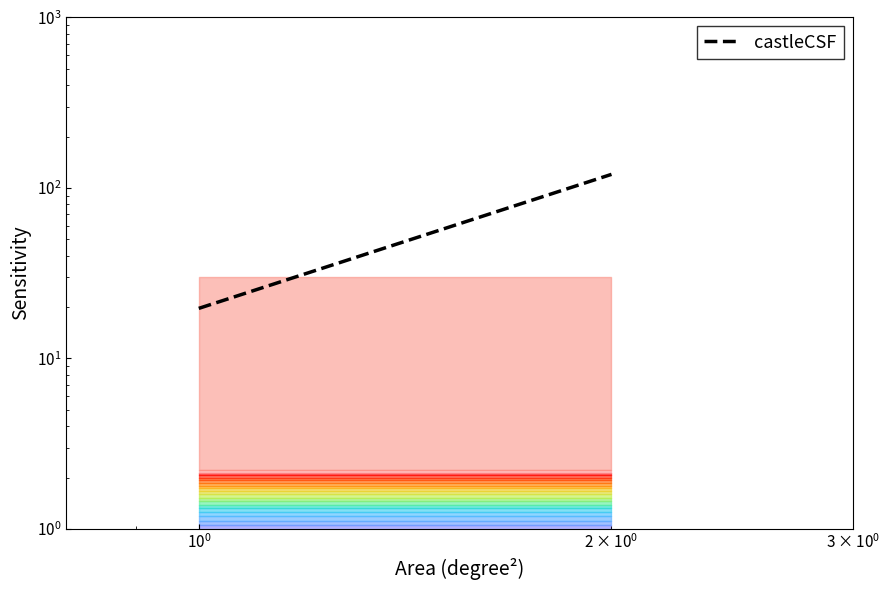

The chart shows a value of 193.9 at $\mathdefault{10^{-1}}$. True or false?

False